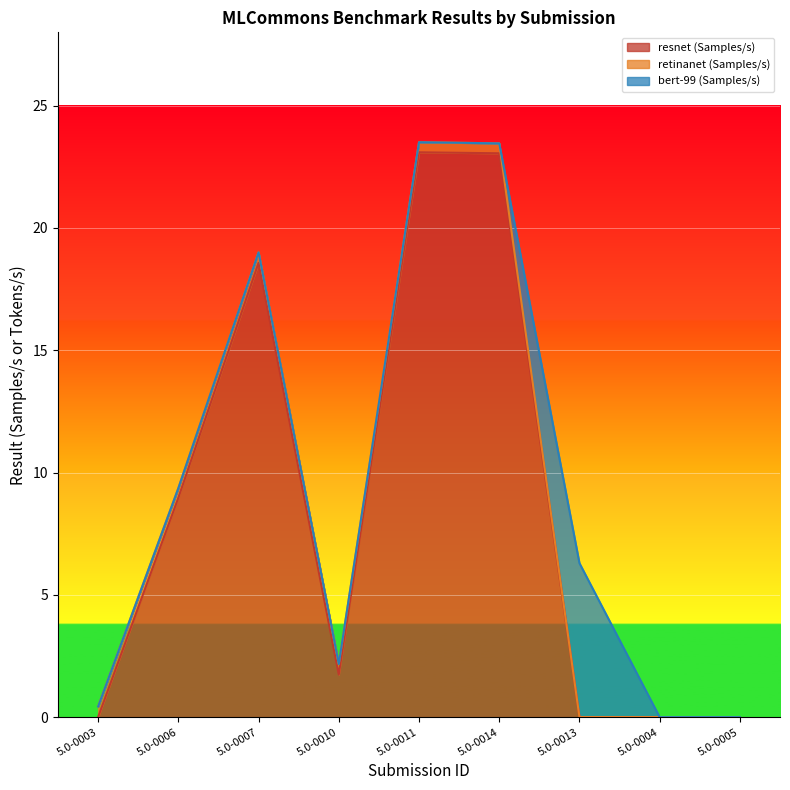

At 5.0-0003, list the series in order from smallest to largest.

resnet (Samples/s), bert-99 (Samples/s), retinanet (Samples/s)